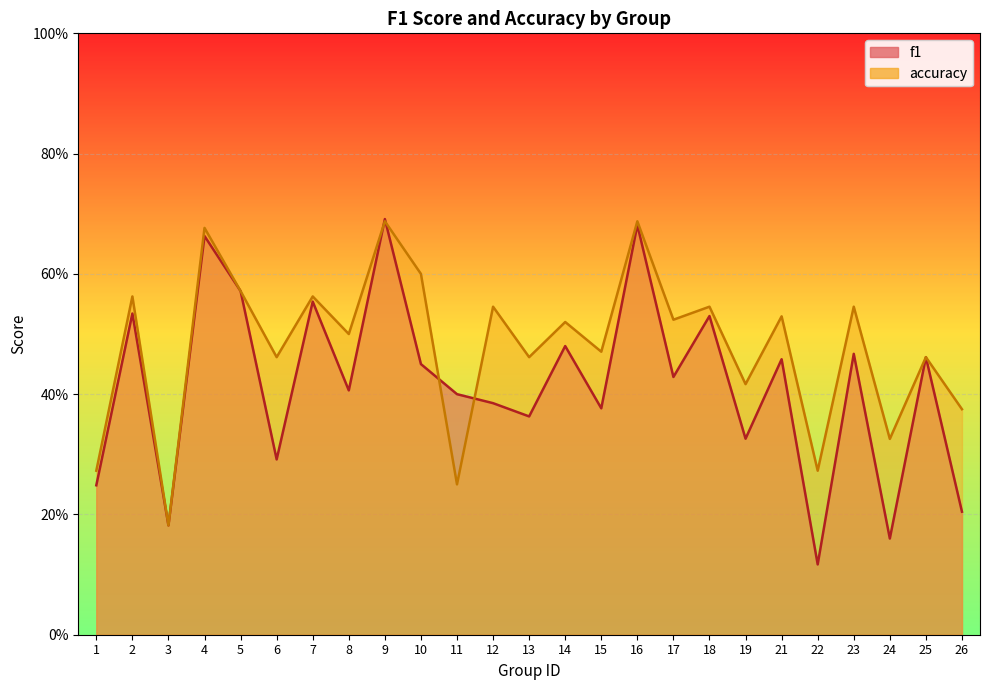

True or false: f1 and accuracy cross at least once.

True